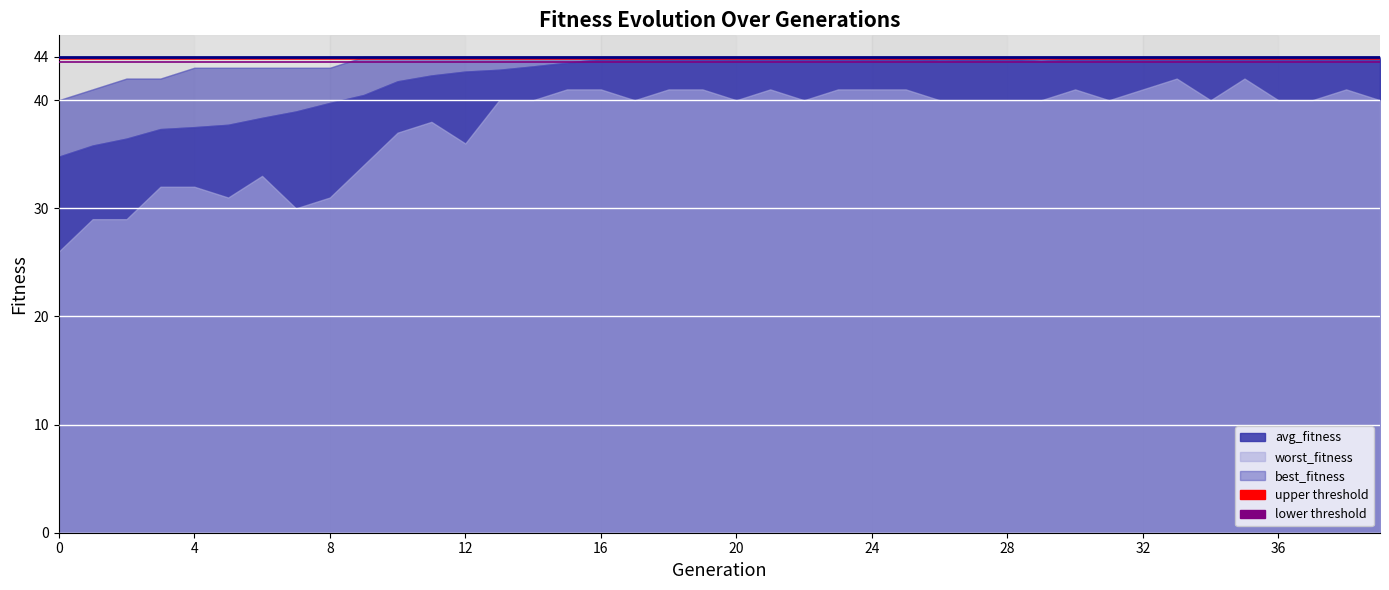

What is the minimum value for upper threshold?

43.9